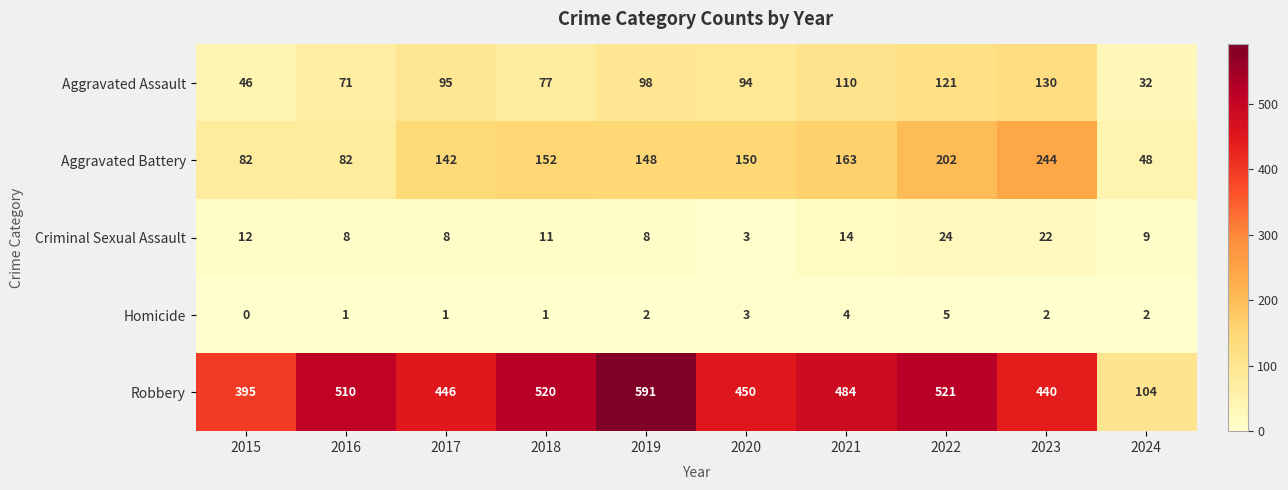

At how many categories does at least one series exceed 103?

10